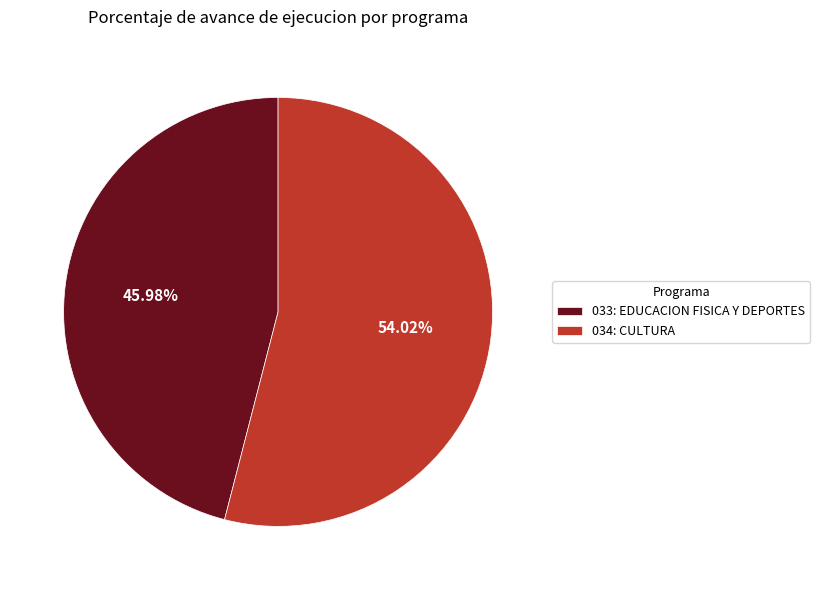

To the nearest percent, what is the average slice percentage?

50%